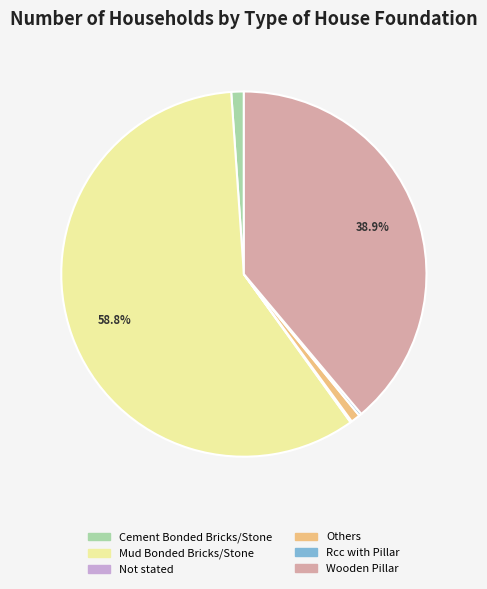

Does any single category account for the majority?

Yes